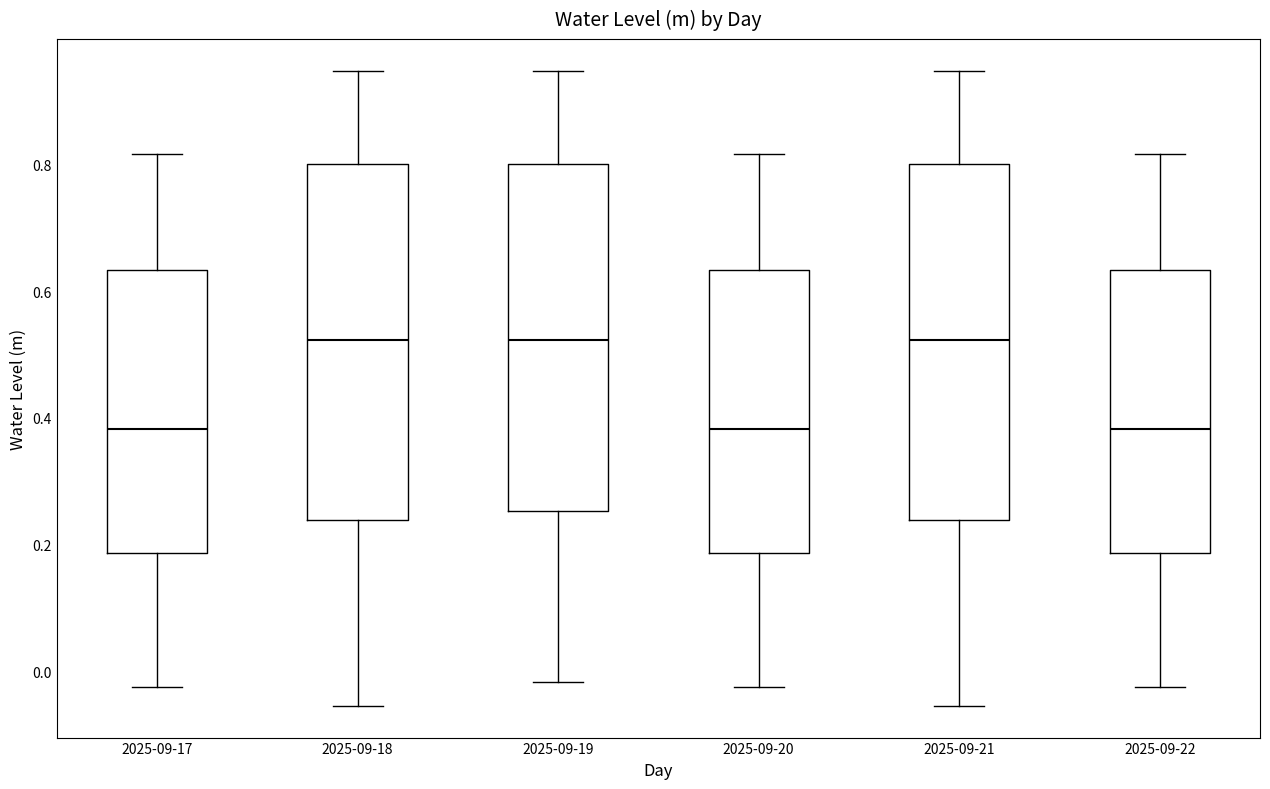

Where does the lower whisker of the box for 2025-09-19 end on the y-axis? The values are not printed on the chart, so give them approximately, as read against the axis.

-0.02